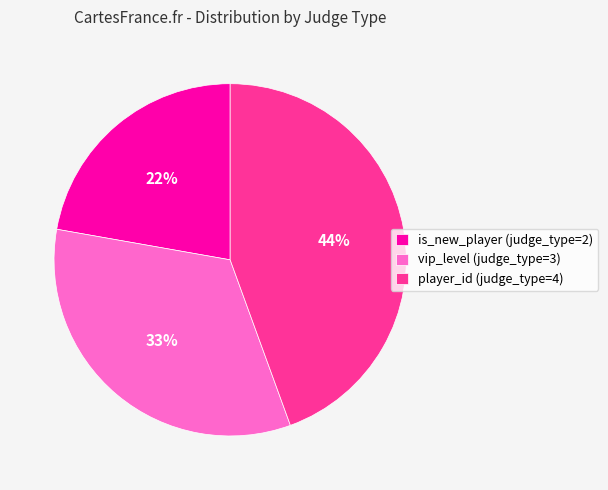

Count the number of slices in the pie.

3